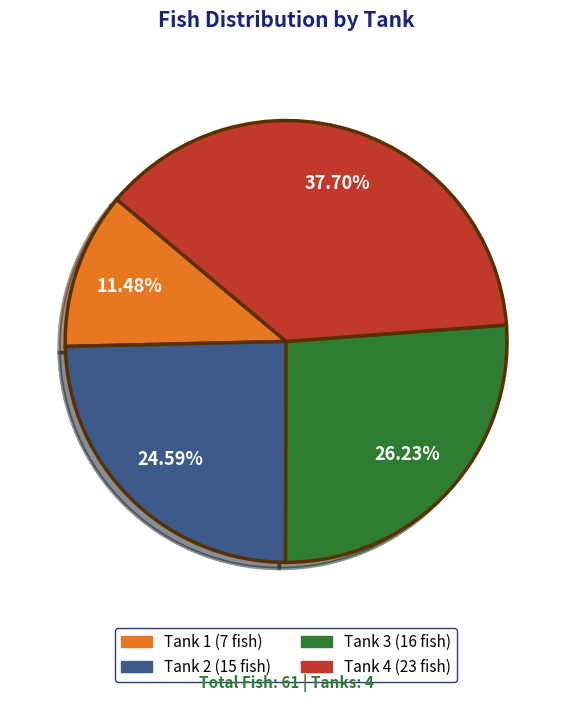

What portion of the pie excludes Tank 2?

75.4%